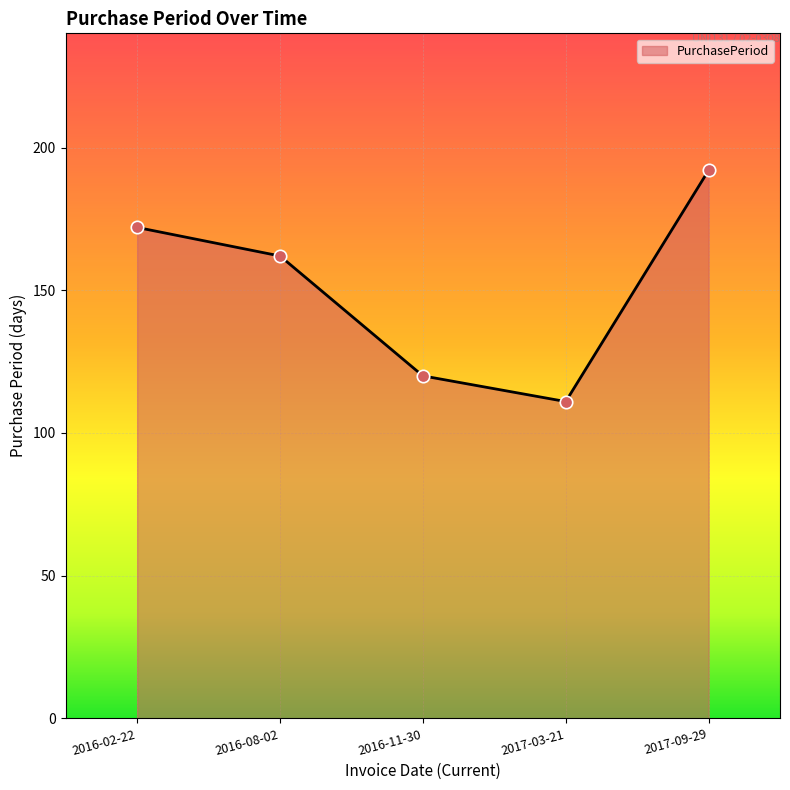

What is the change in value from 2016-11-30 to 2017-09-29?

+72